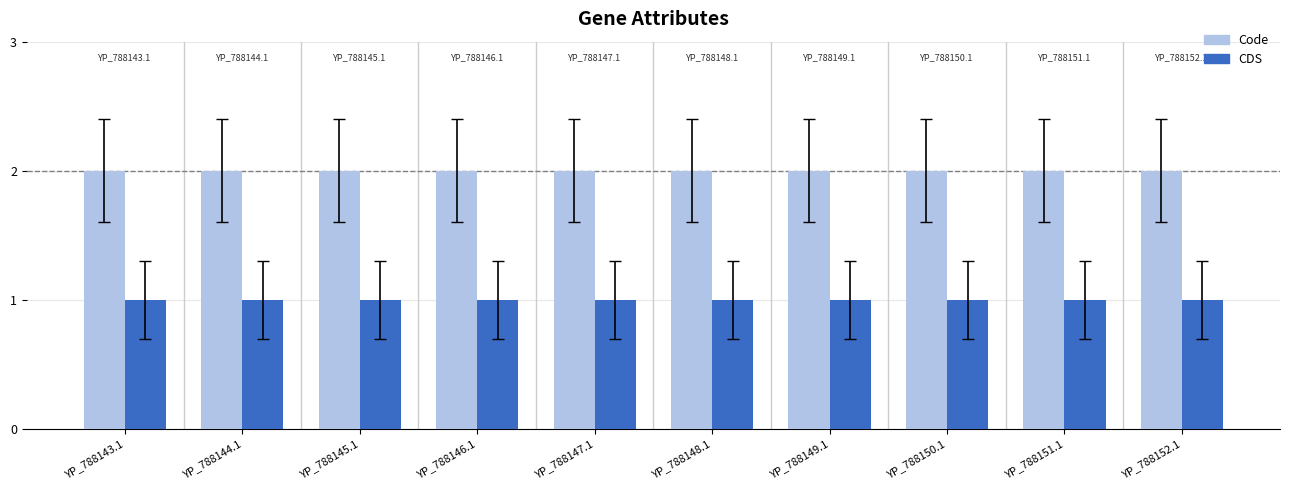

What is the value of the Code bar at the 1st from the left?

2